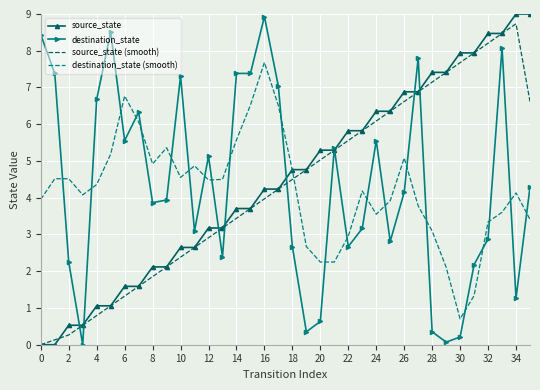

At how many categories does at least one series exceed 1?

36